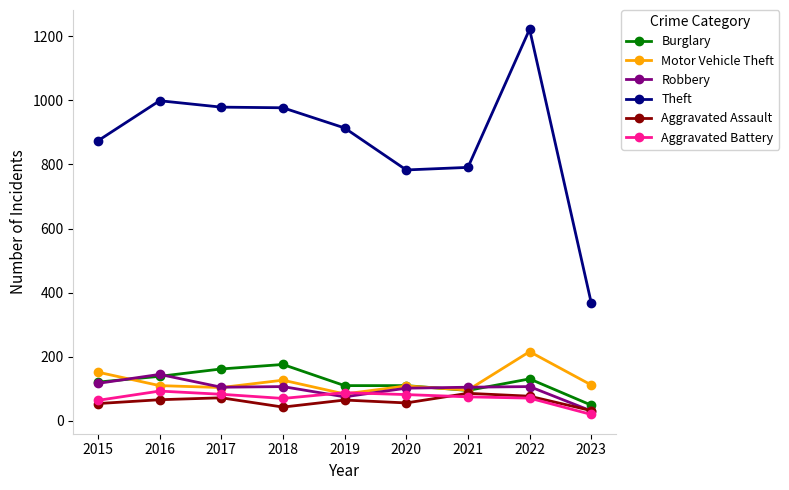

What is the difference between the highest and lowest values at 2022?

1151